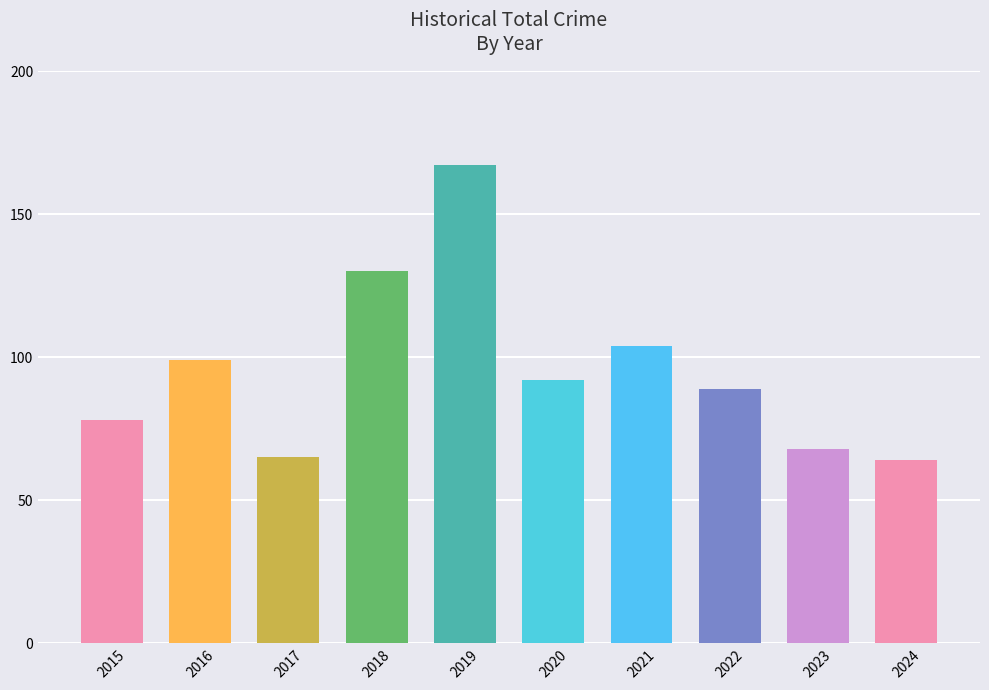

Count the number of categories in the chart.

10